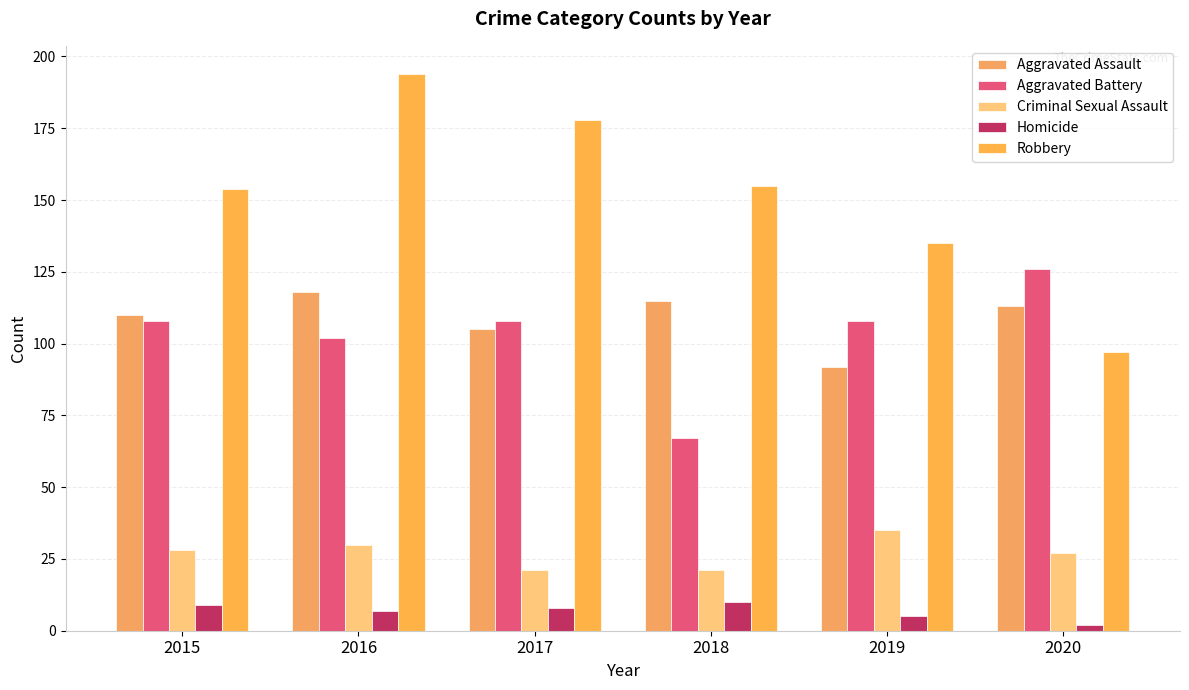

What is the average value of the Robbery series?

152